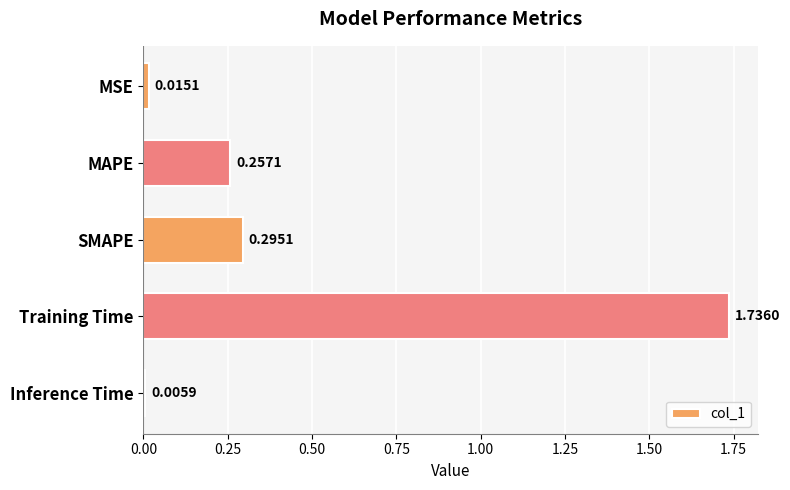

At which category does the chart reach its peak across all series?

Training Time